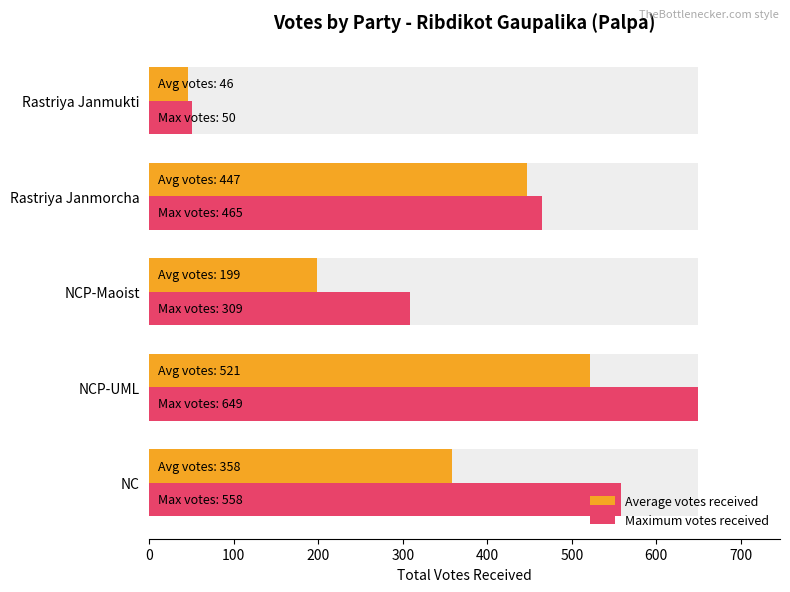

Which series has the widest spread of values?

Maximum votes received